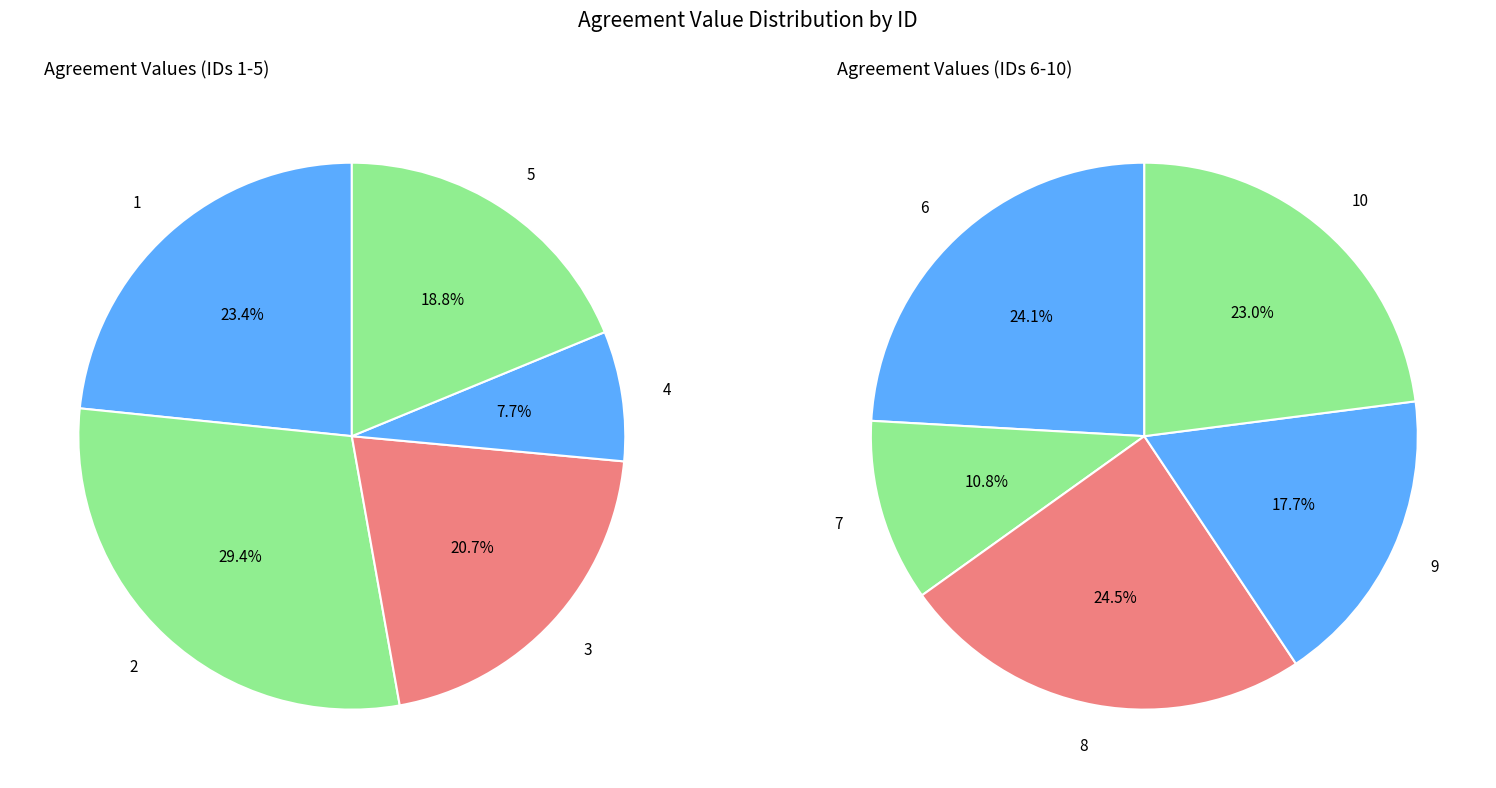

Does any single category account for the majority?

No